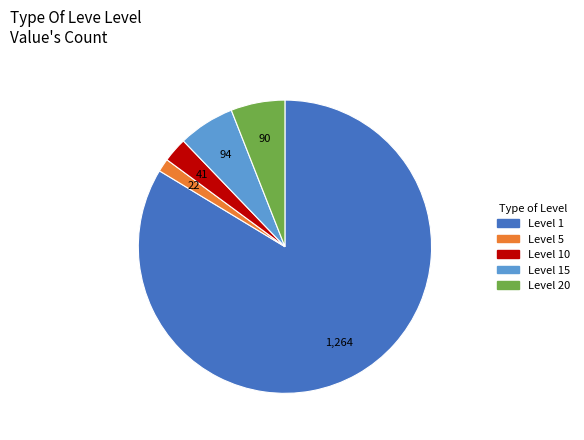

How many slices are in this pie chart?

5